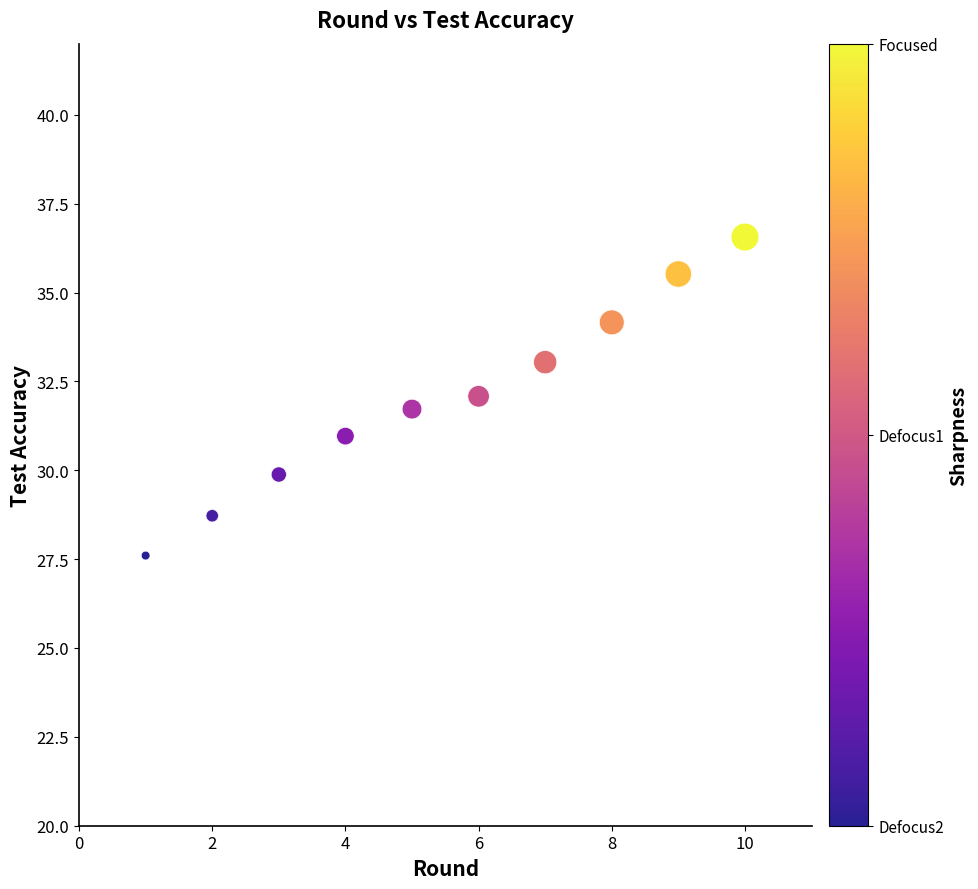

What is the range of X values (max minus min)?

9.0